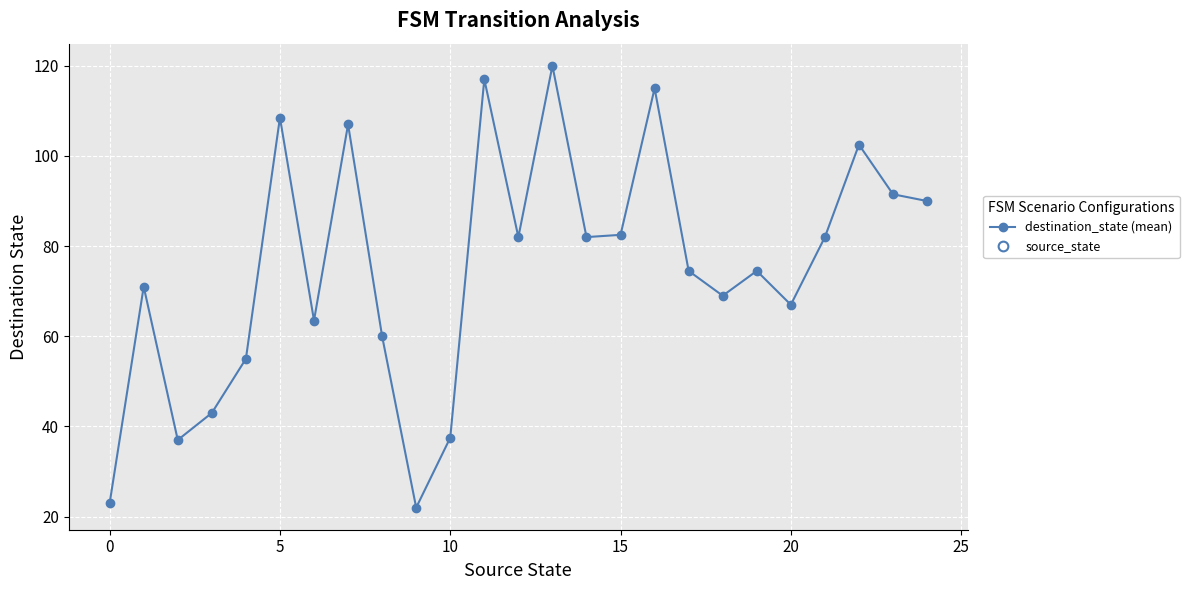

What is the label of the 11th point from the right?

14